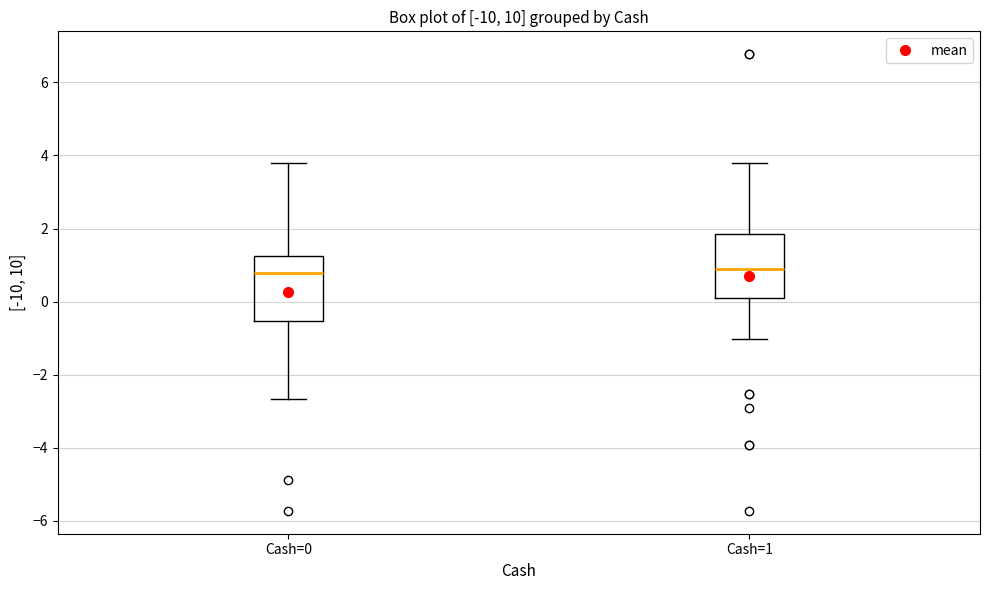

Reading left to right, read every box against the y-axis: the position of its median line, the range the box covers, and the ends of its whiskers. The values are not printed on the chart, so give them approximately, as read against the axis.

Cash=0: median 0.8, box -0.6 to 1.2, whiskers -2.6 to 3.8
Cash=1: median 0.8, box 0.2 to 1.8, whiskers -1.0 to 3.8